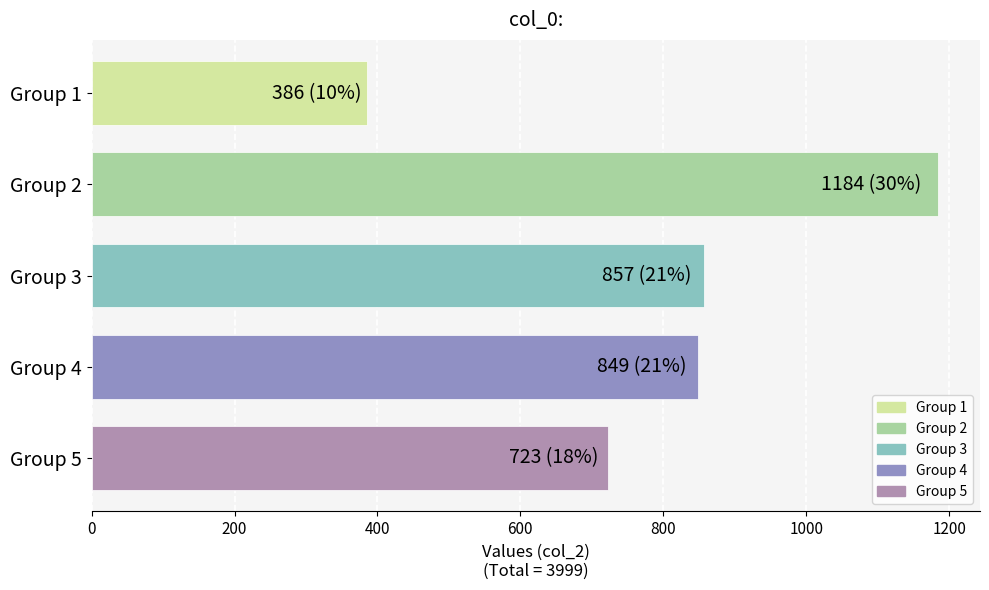

How many distinct data groups are displayed?

1